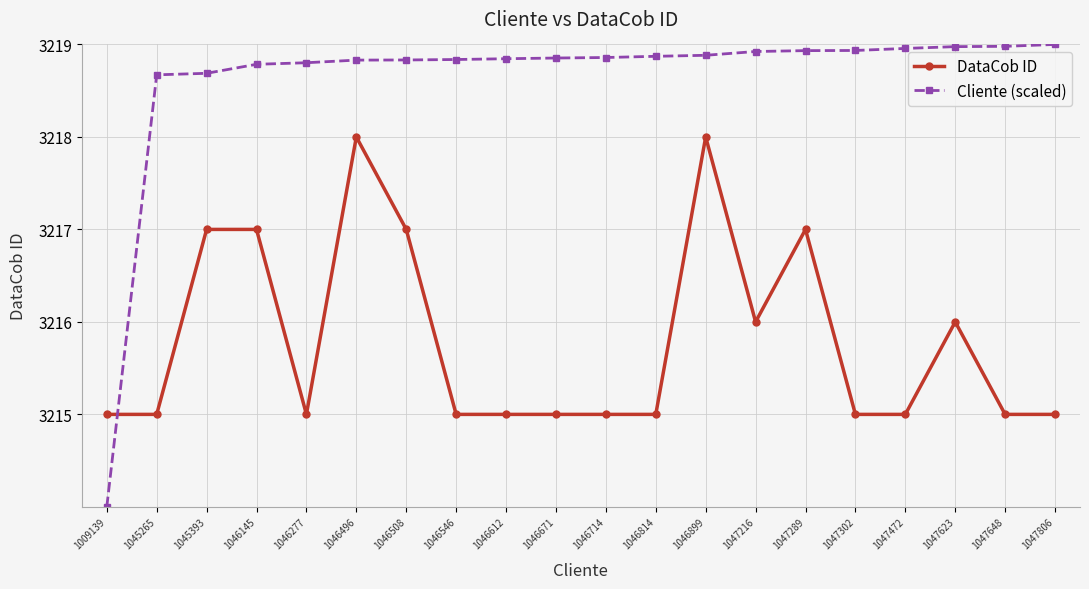

Is the value of DataCob ID at 1047216 greater than the value of Cliente (scaled) at 1046145?

No